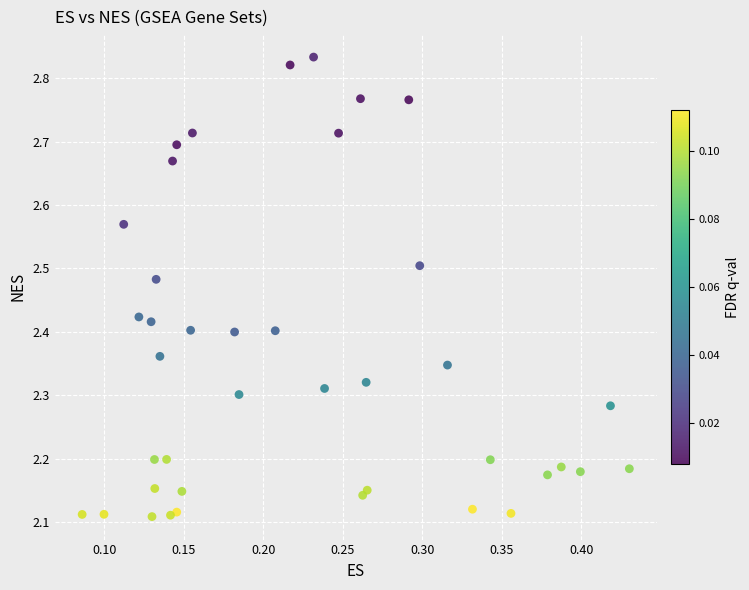

What is the range of X values (max minus min)?

0.3